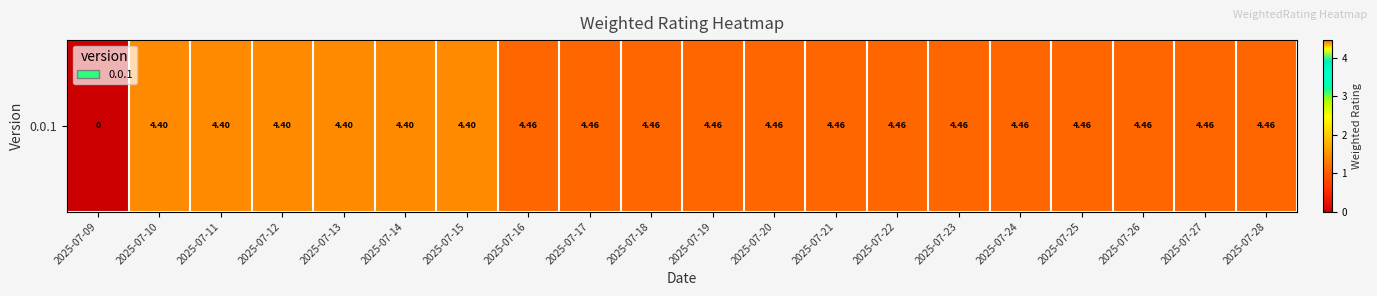

Is it true that the value at 2025-07-24 is 1.9?

False